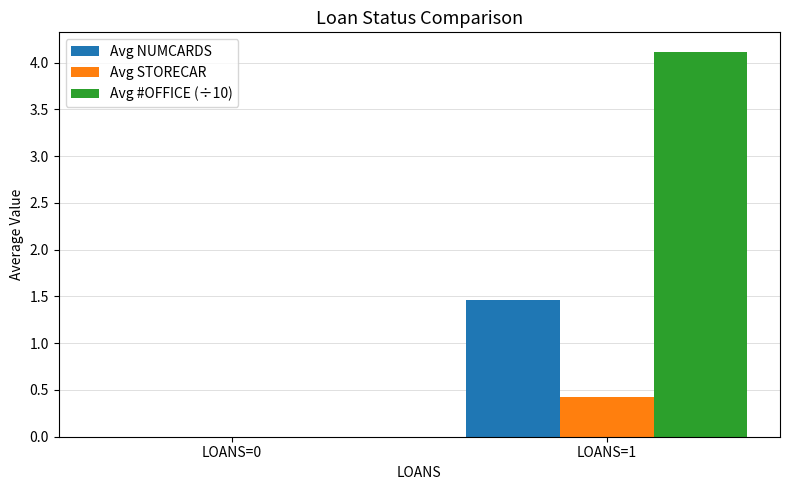

How many categories are shown in the chart?

2